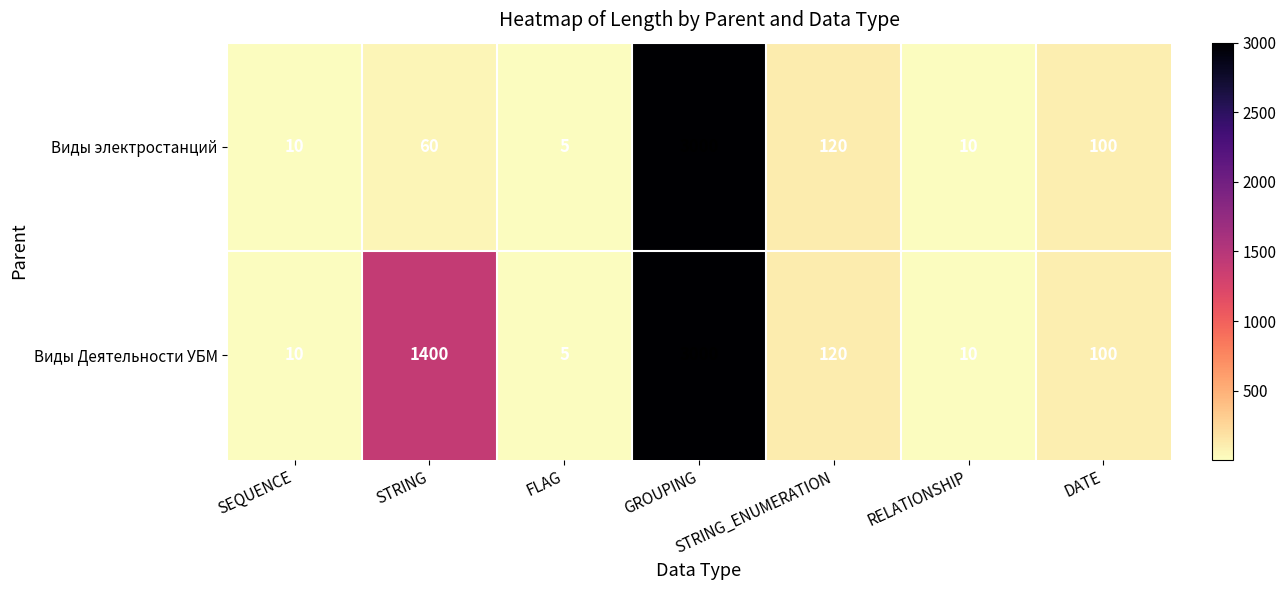

Rank the series by their average value, from lowest to highest.

Виды электростанций, Виды Деятельности УБМ